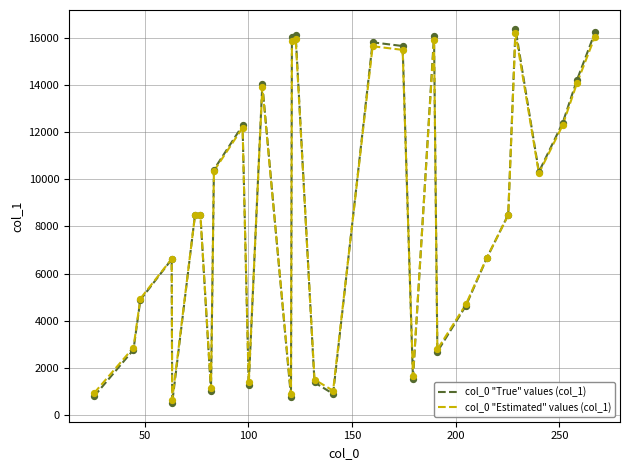

Which series has the widest spread of values?

col_0 "True" values (col_1)